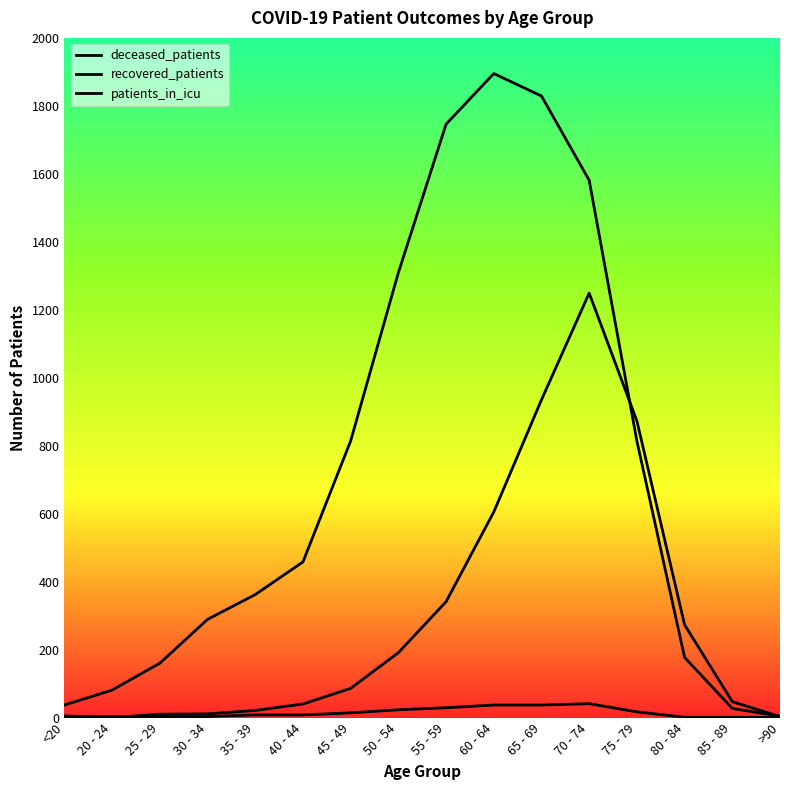

Is this an area chart (filled region under the line)?

No